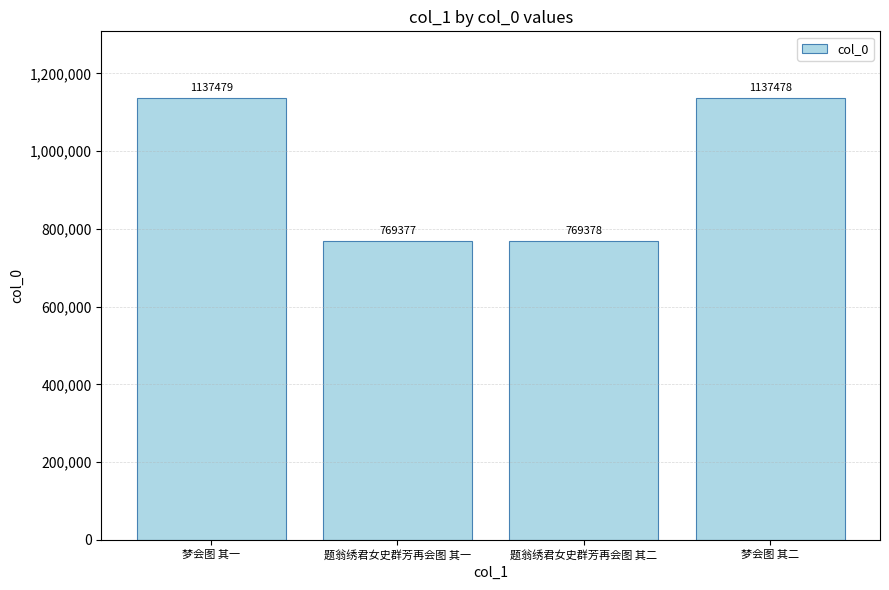

Reading left to right, extract all data points from this chart.

1137479	769377	769378	1137478